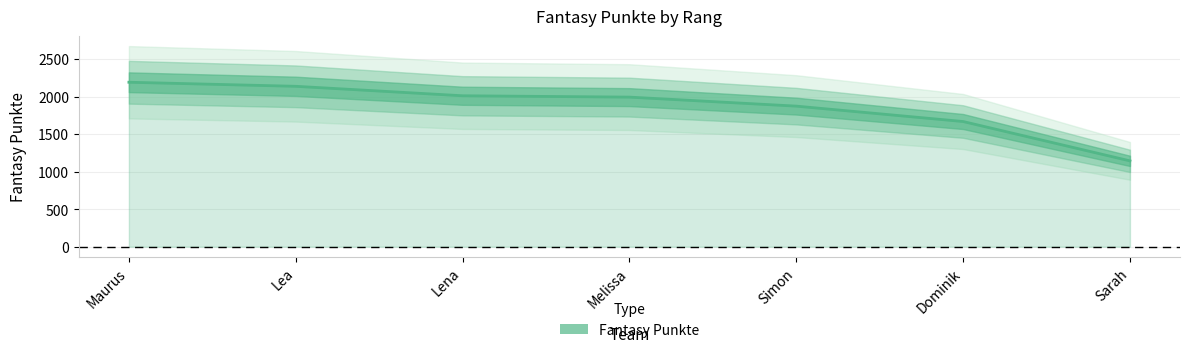

Between Melissa and Maurus, which is larger?

Maurus